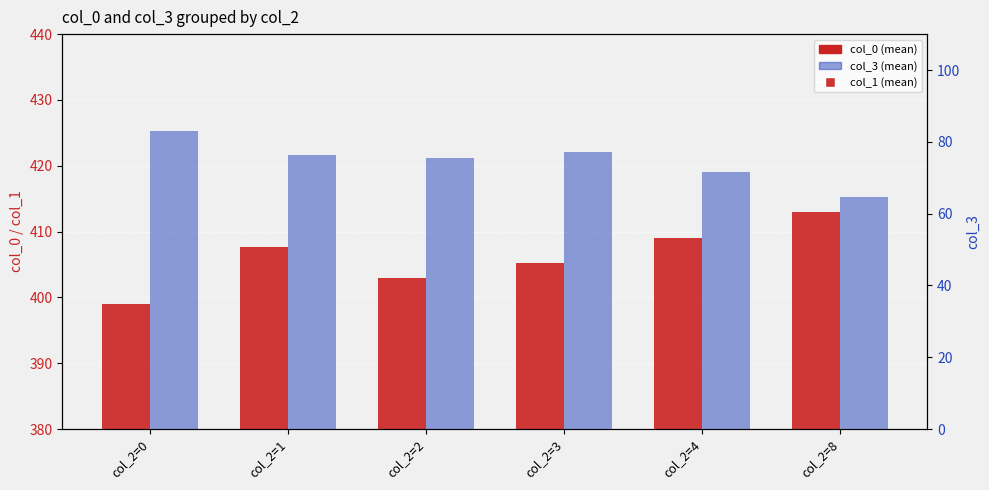

Which series has the largest total across all categories?

col_0